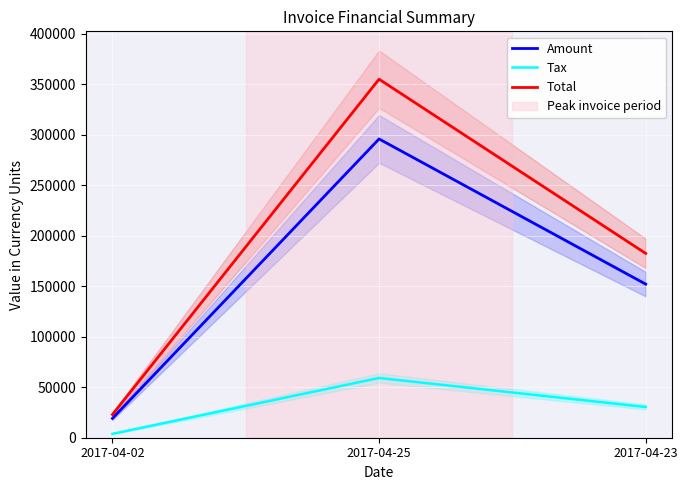

Is it true that Tax equals 52991.5 at 2017-04-23?

False